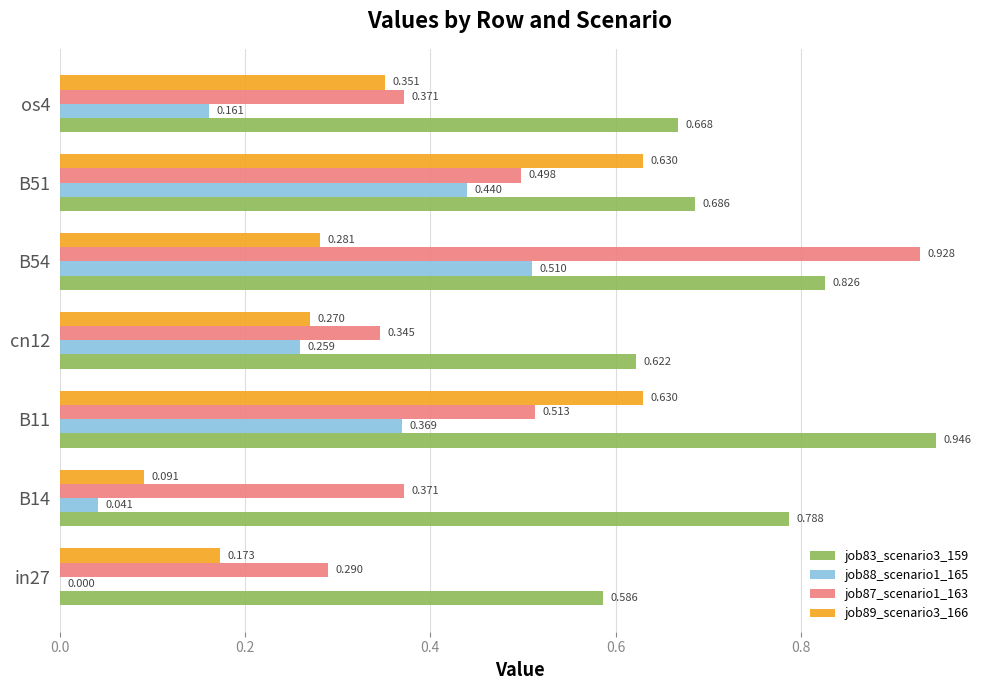

Is the value of job88_scenario1_165 at cn12 greater than the value of job83_scenario3_159 at cn12?

No